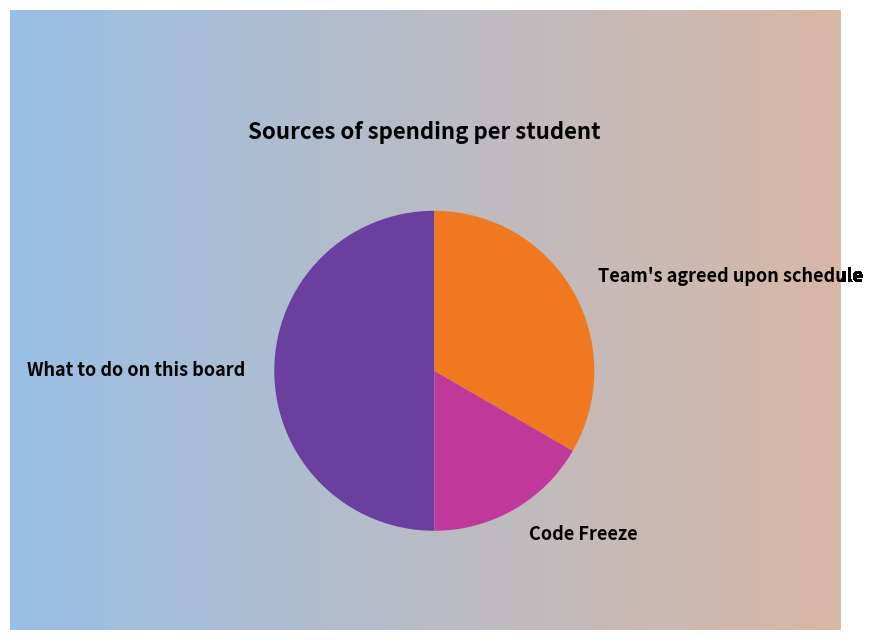

Combined, do Team's agreed upon schedule and What to do on this board account for over 50%?

Yes